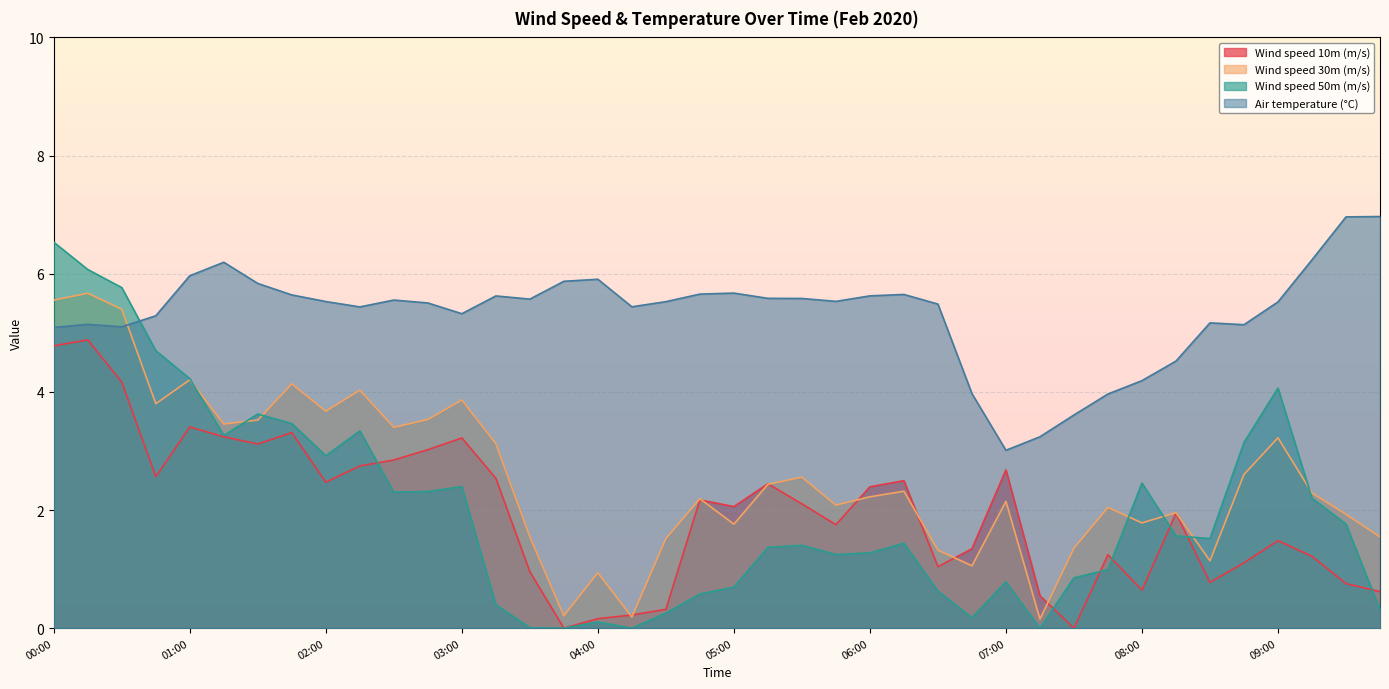

At 04:45, list the series in order from largest to smallest.

Air temperature (°C), Wind speed 30m (m/s), Wind speed 10m (m/s), Wind speed 50m (m/s)